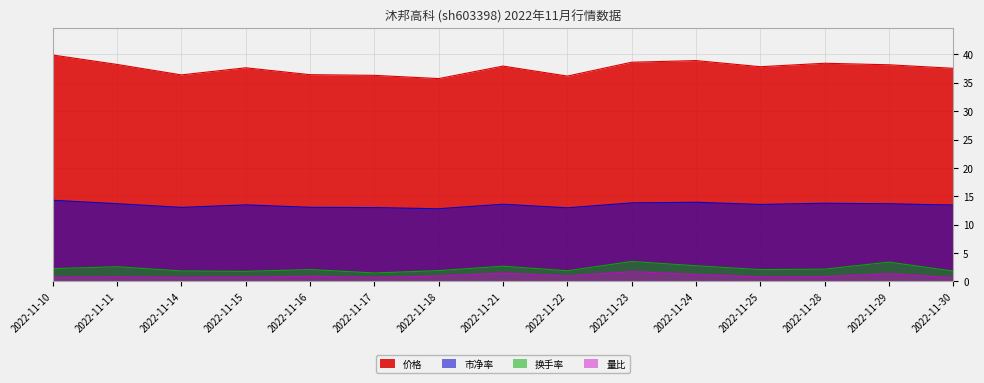

What is the value of the 换手率 point at the 8th from the left?

2.7